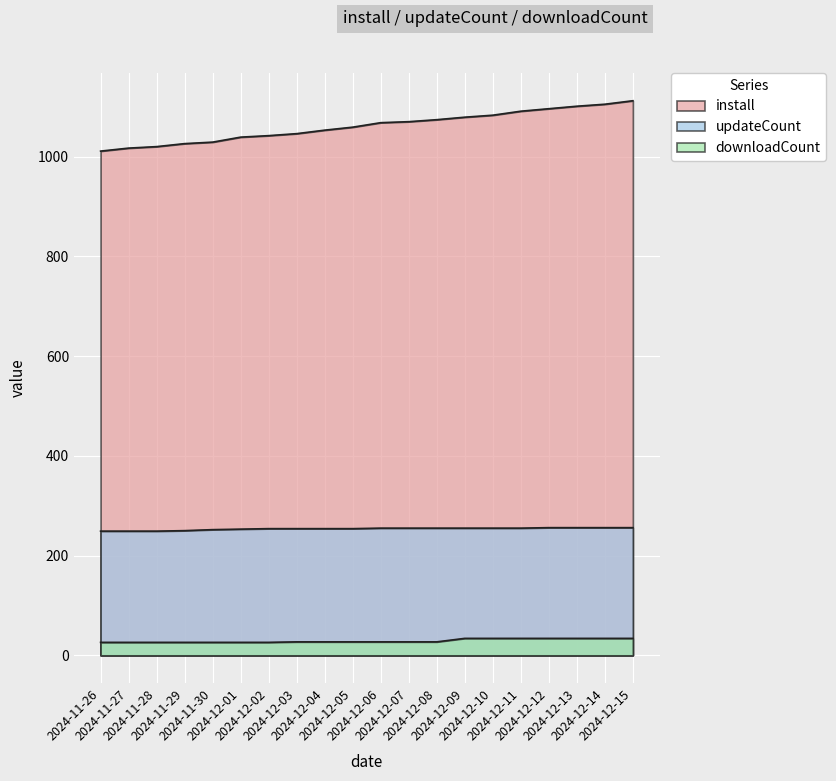

What is the value of the install point at the 11th from the left?

1068